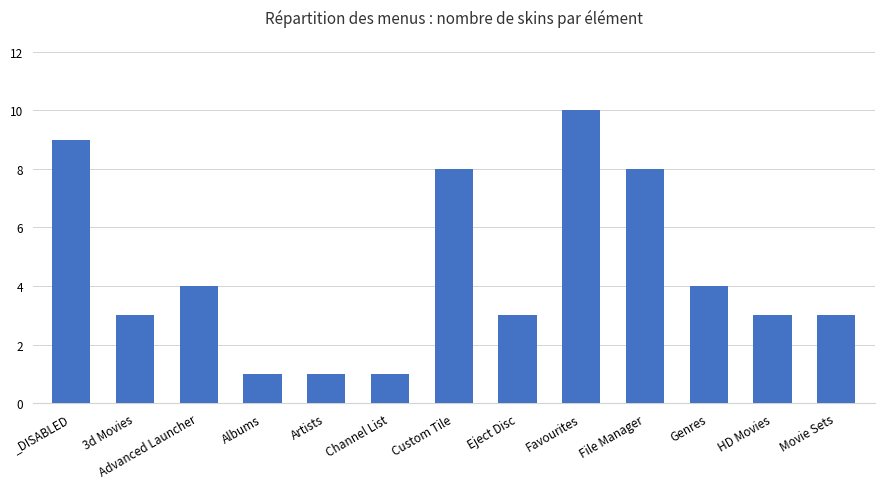

What is the label of the 7th bar from the right?

Custom Tile